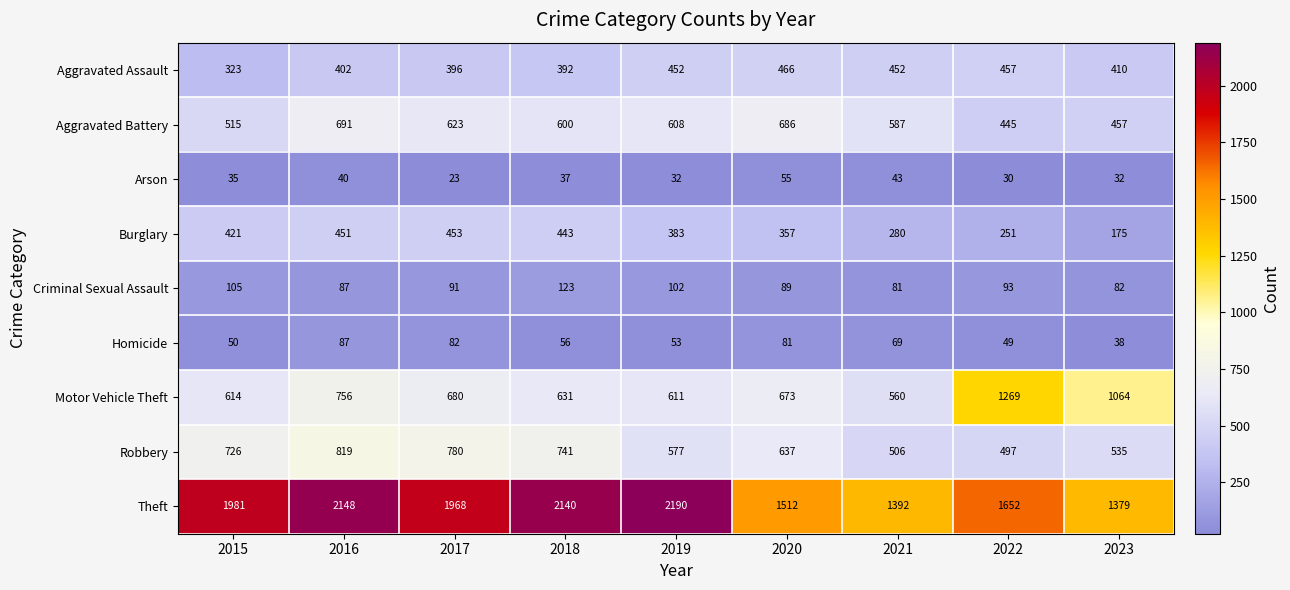

At how many categories does at least one series exceed 466?

9